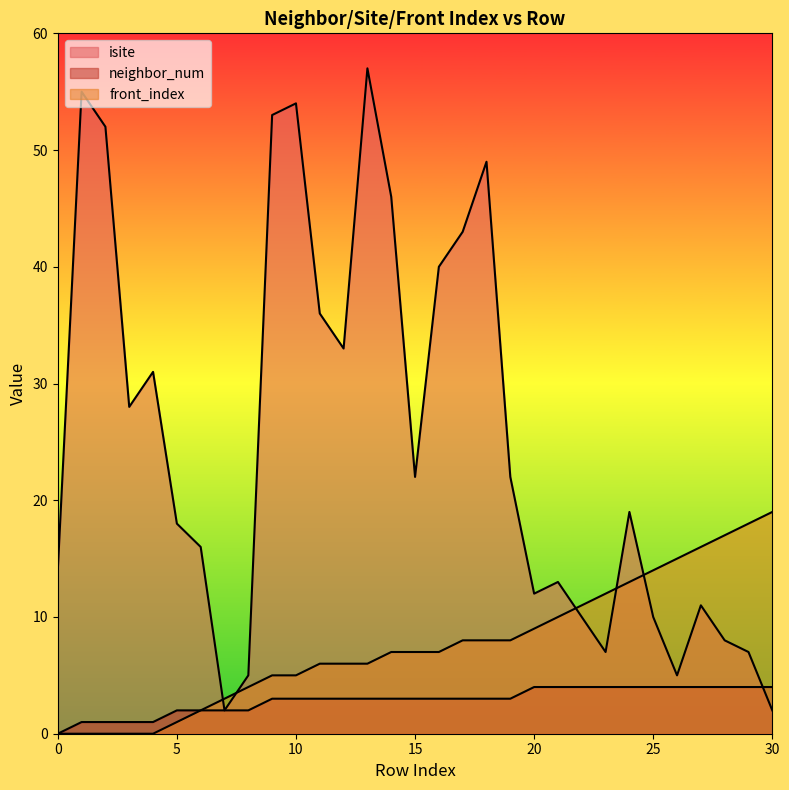

True or false: front_index and neighbor_num intersect in this chart.

False